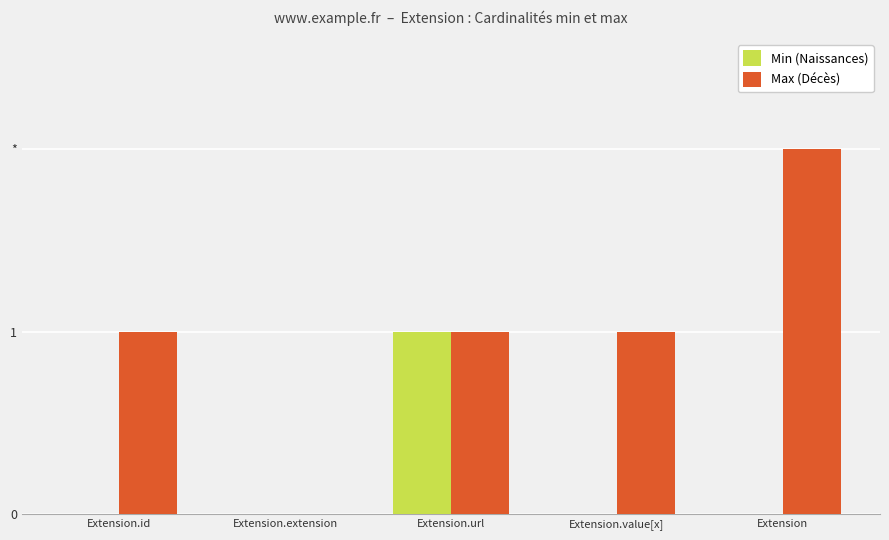

What are all the series names shown in the legend?

Min (Naissances), Max (Décès)